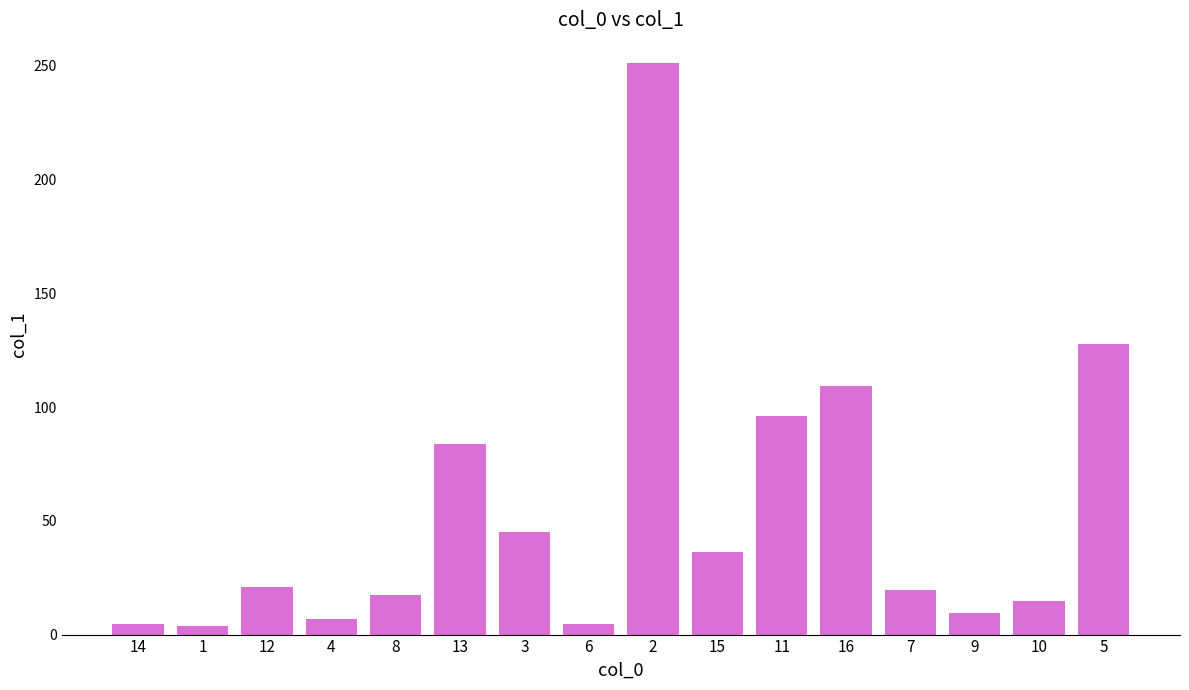

What is the difference between the maximum and second lowest values?

246.6